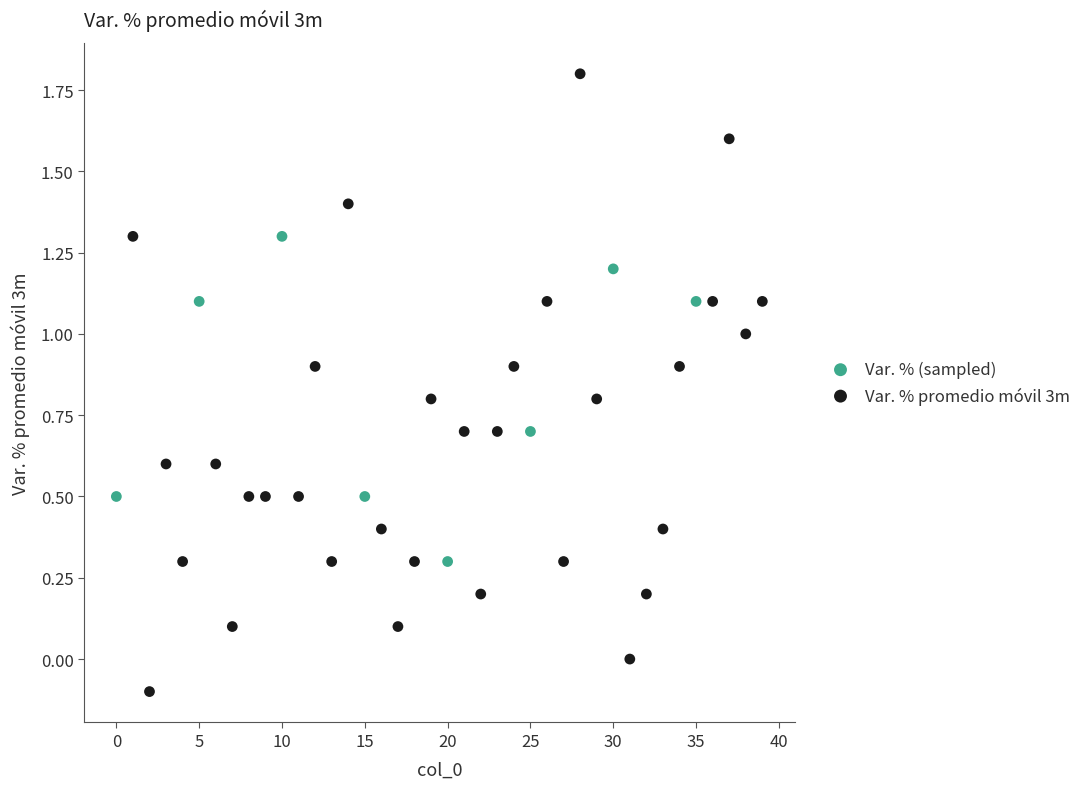

Which series reaches the minimum Y coordinate?

Var. % promedio móvil 3m